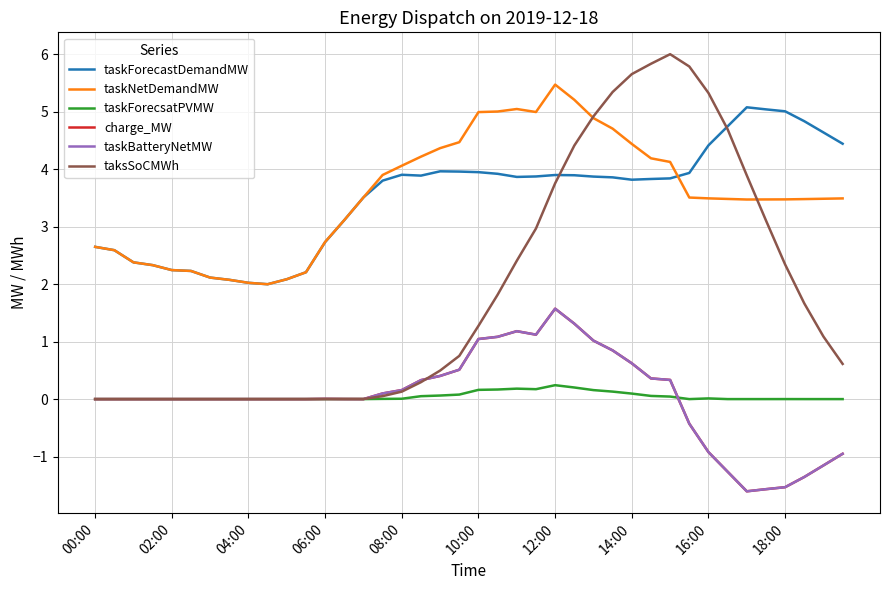

At how many categories does at least one series exceed 4?

24